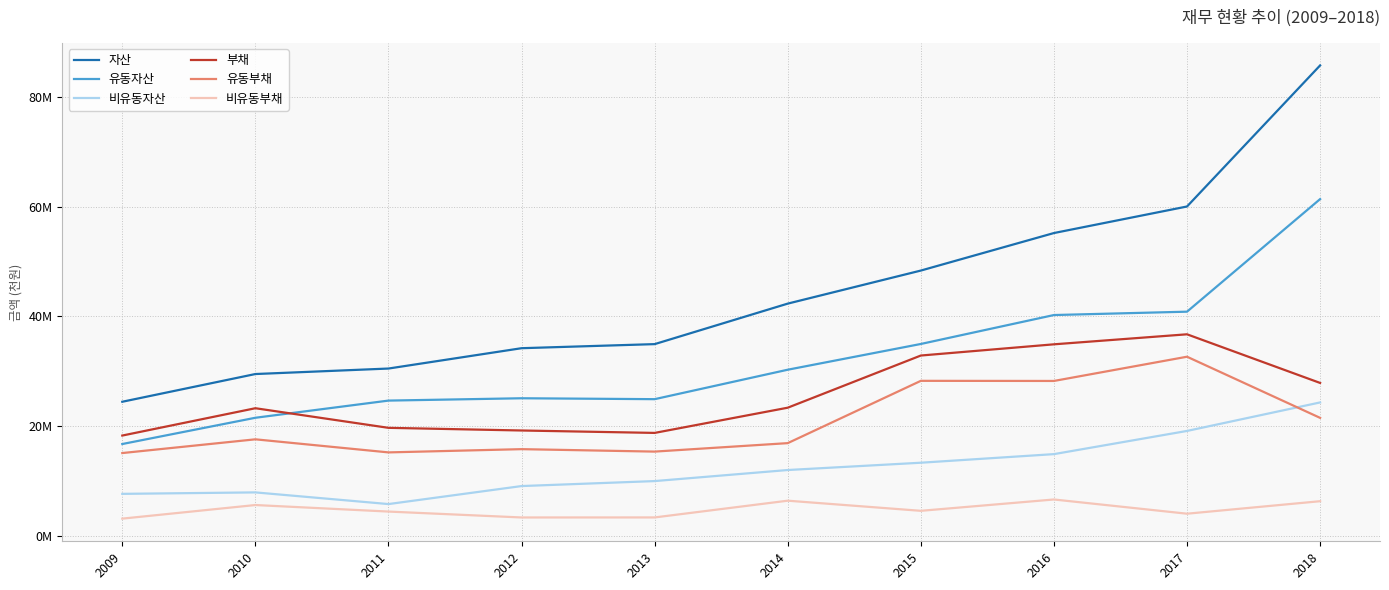

True or false: 자산 and 유동자산 intersect in this chart.

False